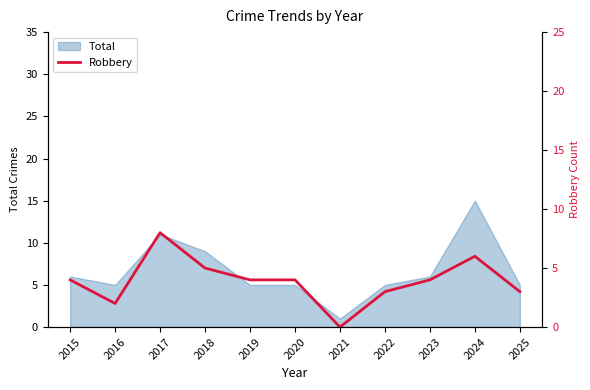

Which category has the lowest value in the Total series?

2021